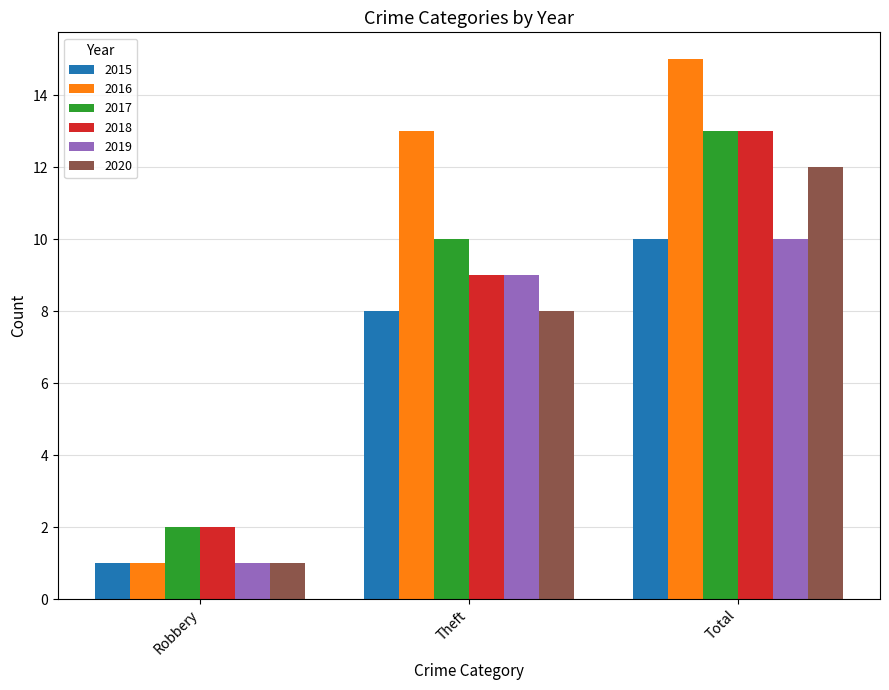

Is it true that 2018 equals 3 at Robbery?

False